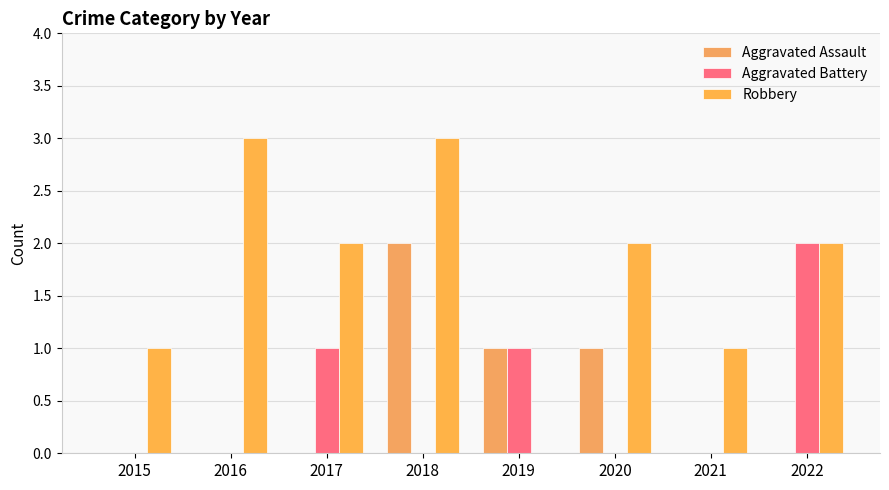

What is the value of the Robbery bar at the 1st from the left?

1